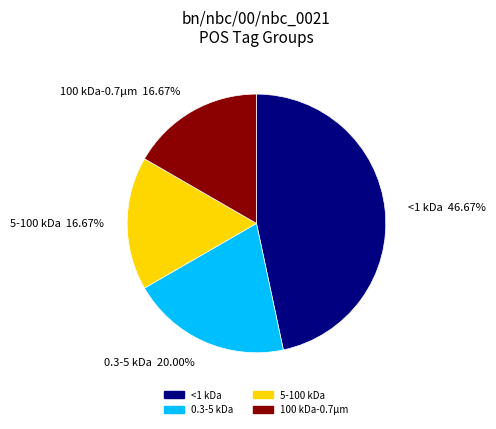

Which has a higher value, 0.3-5 kDa 20.00% or 5-100 kDa 16.67%?

0.3-5 kDa 20.00%